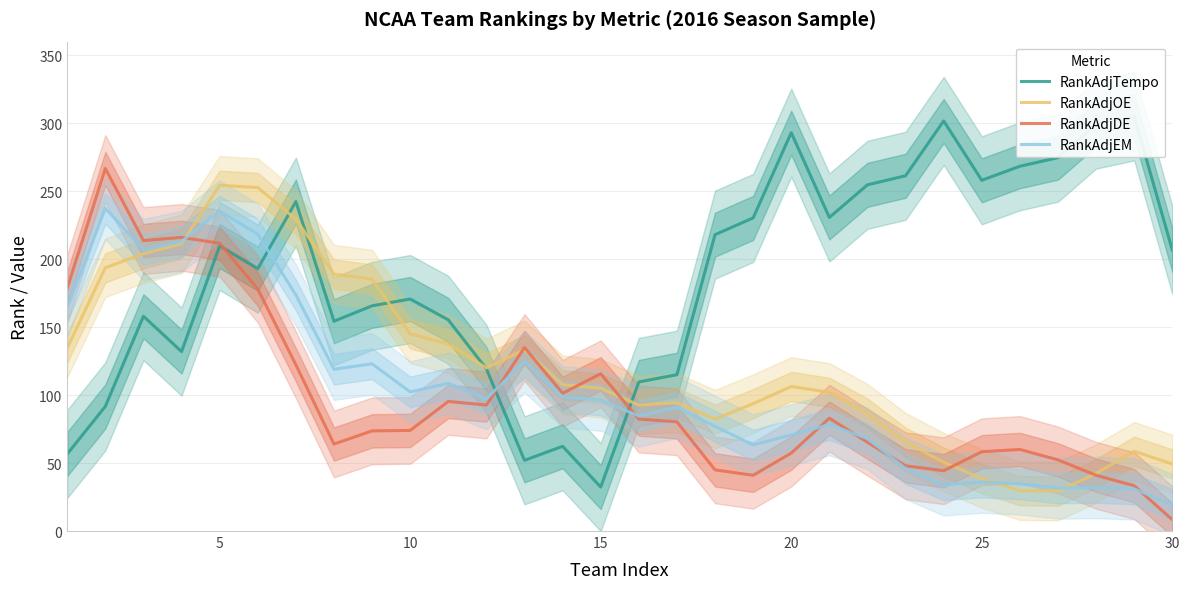

Rank the series by their maximum value, from highest to lowest.

RankAdjTempo, RankAdjDE, RankAdjOE, RankAdjEM